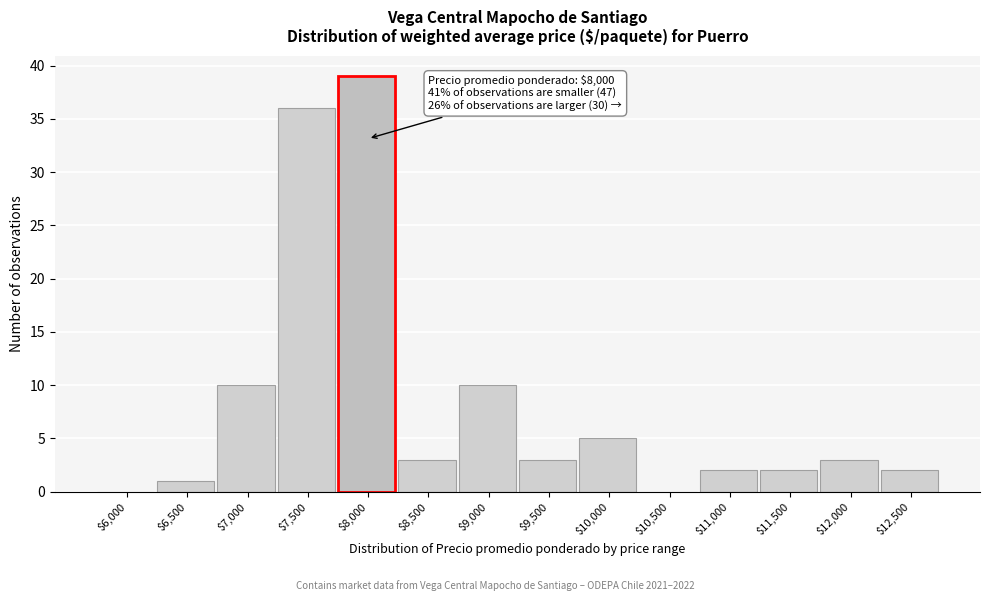

What is the greatest value displayed?

39